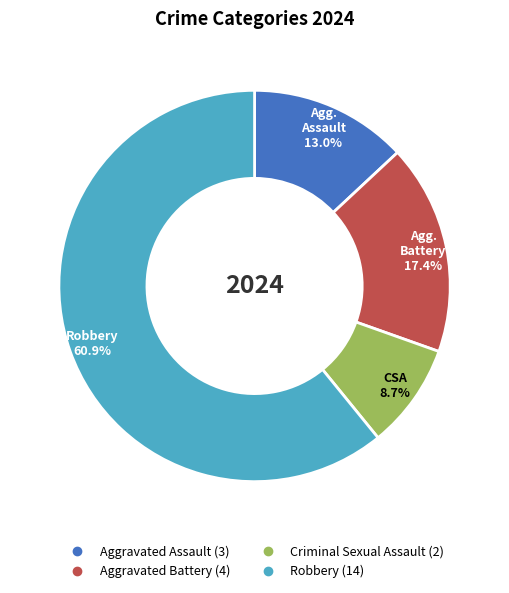

Which has a higher value, Aggravated Assault or Aggravated Battery?

Aggravated Battery